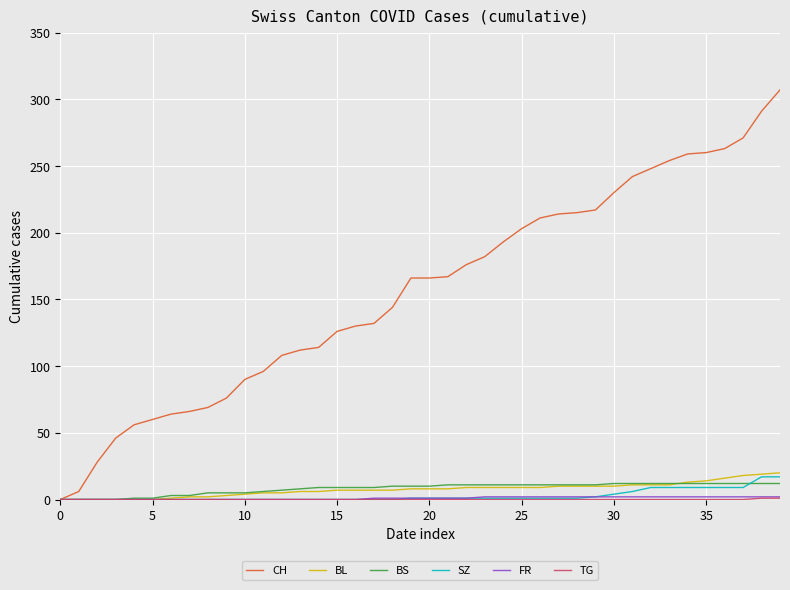

Which series has the largest total across all categories?

CH